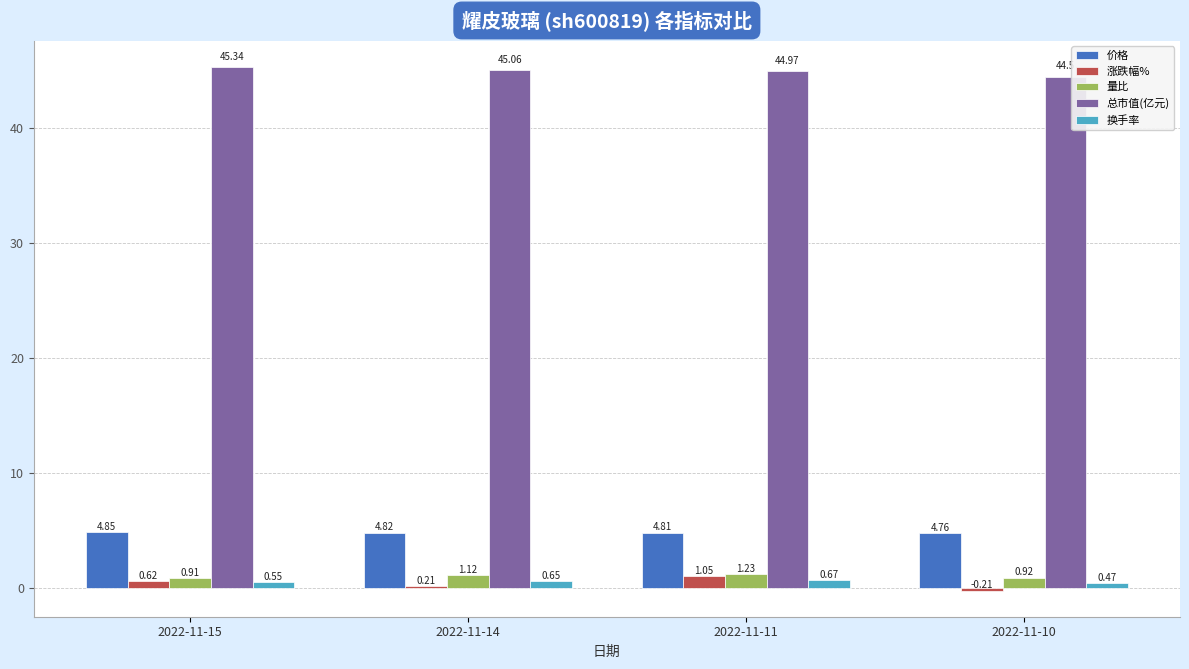

List the labels in order of 总市值(亿元) value, largest first.

2022-11-15, 2022-11-14, 2022-11-11, 2022-11-10